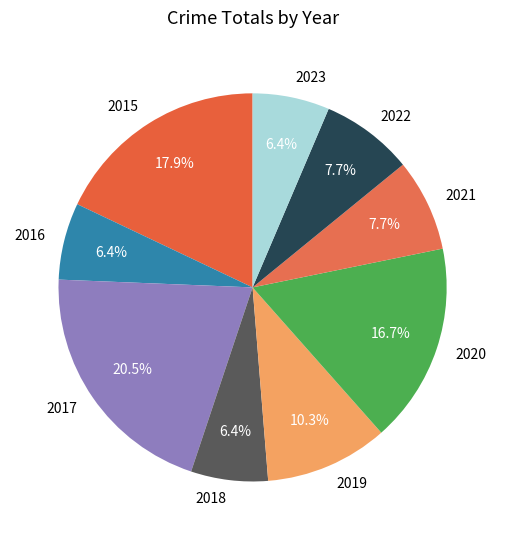

How many segments does this pie chart have?

9